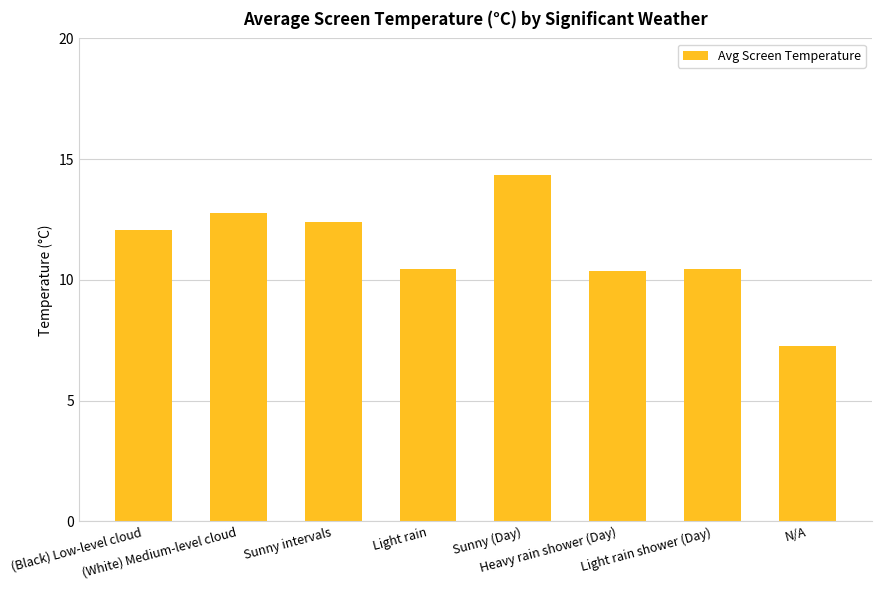

What is the average value?

11.3